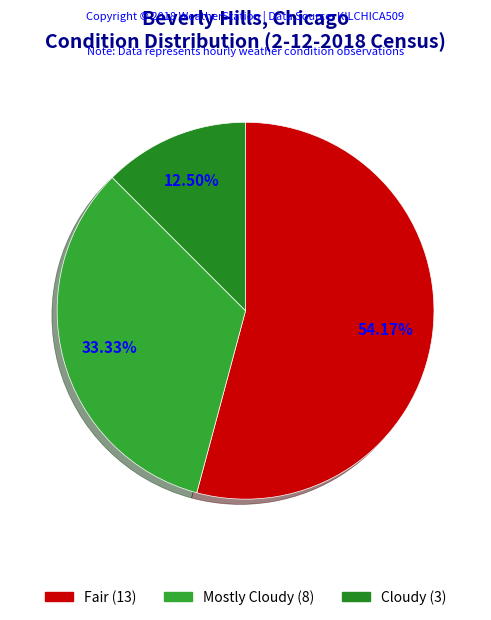

To the nearest percent, what is the combined percentage of Mostly Cloudy and Fair?

88%